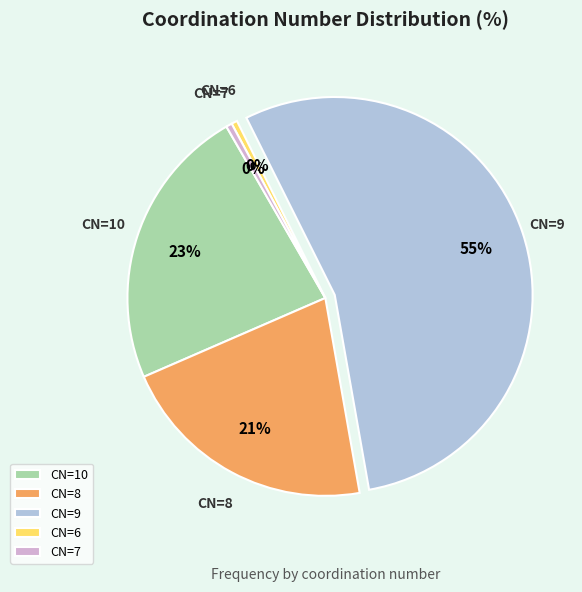

The CN=8 slice represents 7% of the pie. True or false?

False